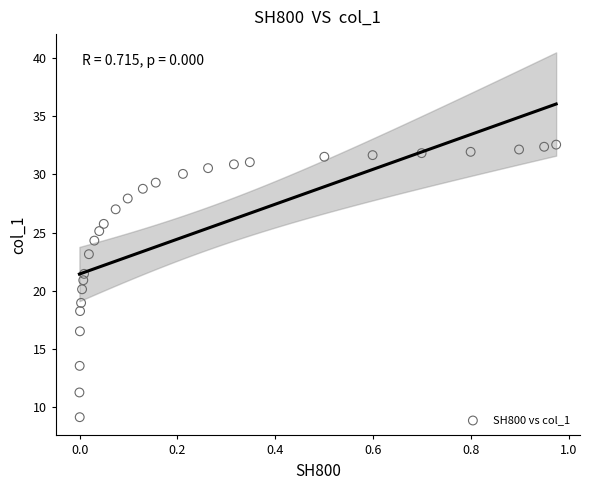

What is the range of X values (max minus min)?

1.0